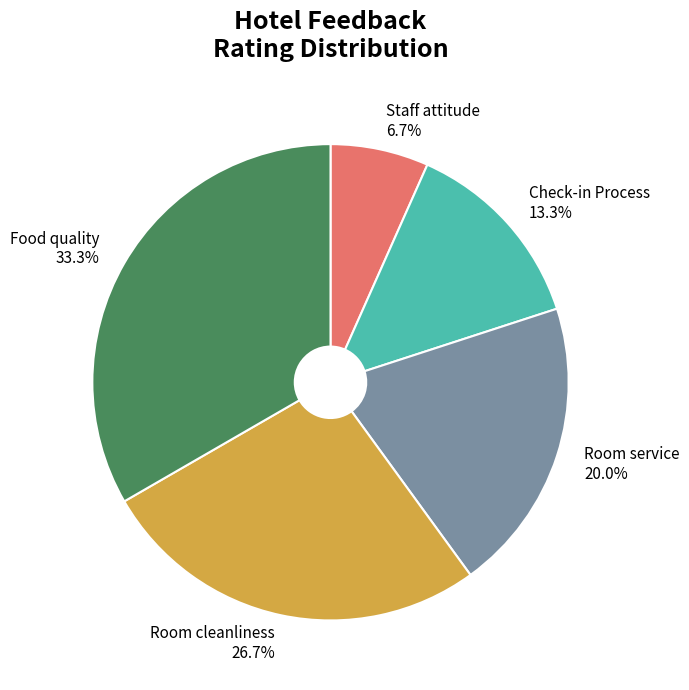

The Check-in Process slice represents 13% of the pie. True or false?

True